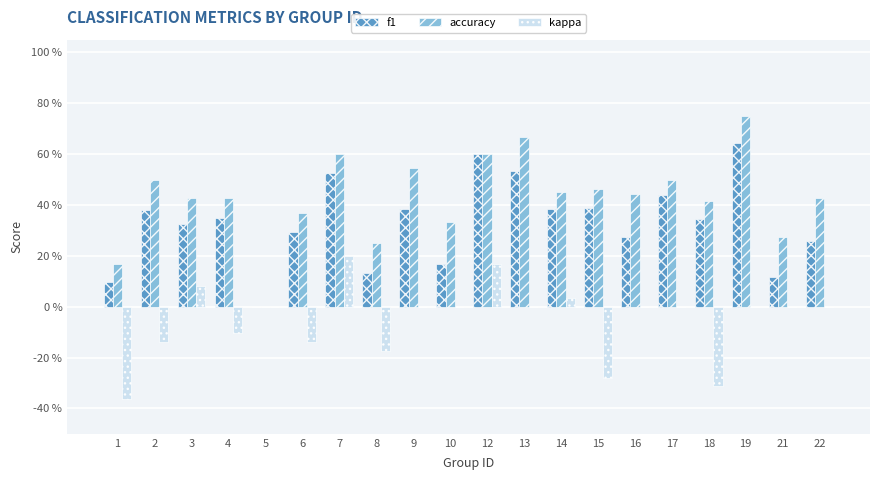

Where does the kappa series first go above 0?

3